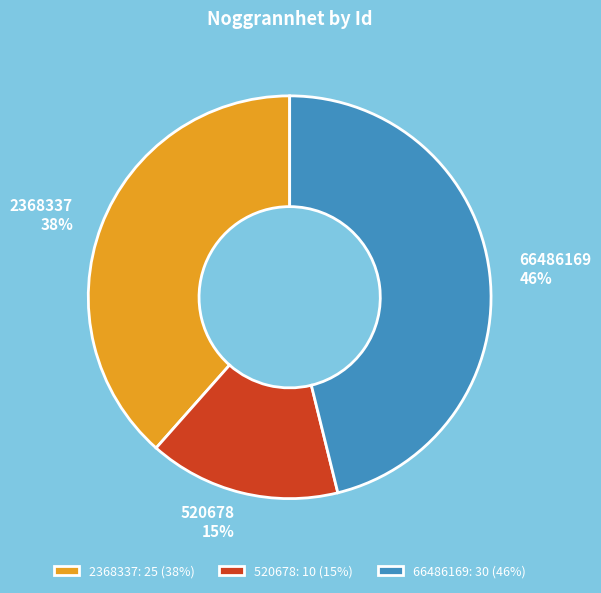

Combined, do 520678 and 66486169 account for over 50%?

Yes